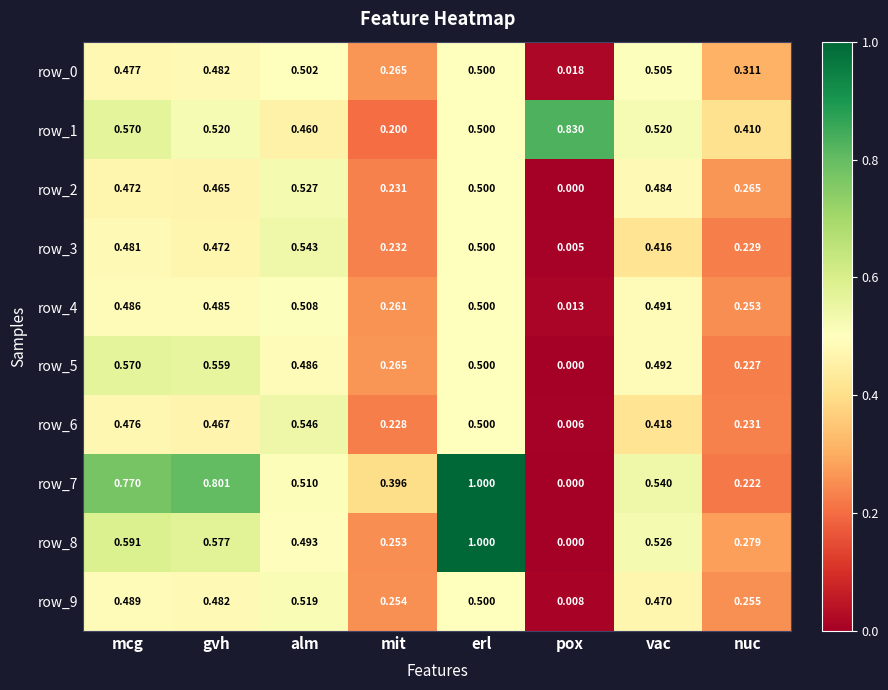

At which category is the sum across all series the highest?

erl